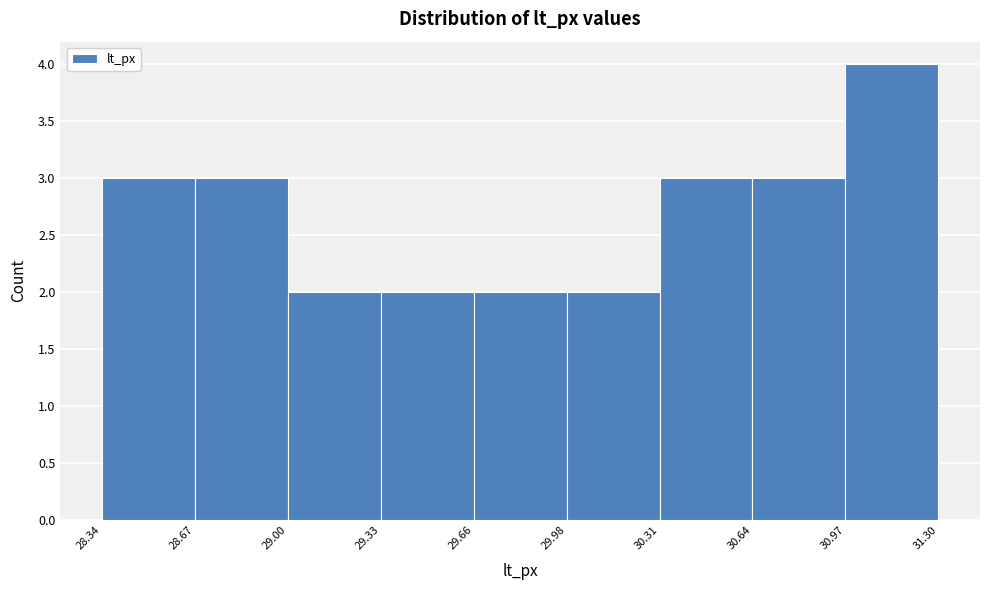

What is the height of the bar covering 29.66 to 29.98 on the x-axis? The values are not printed on the chart, so give them approximately, as read against the axis.

2